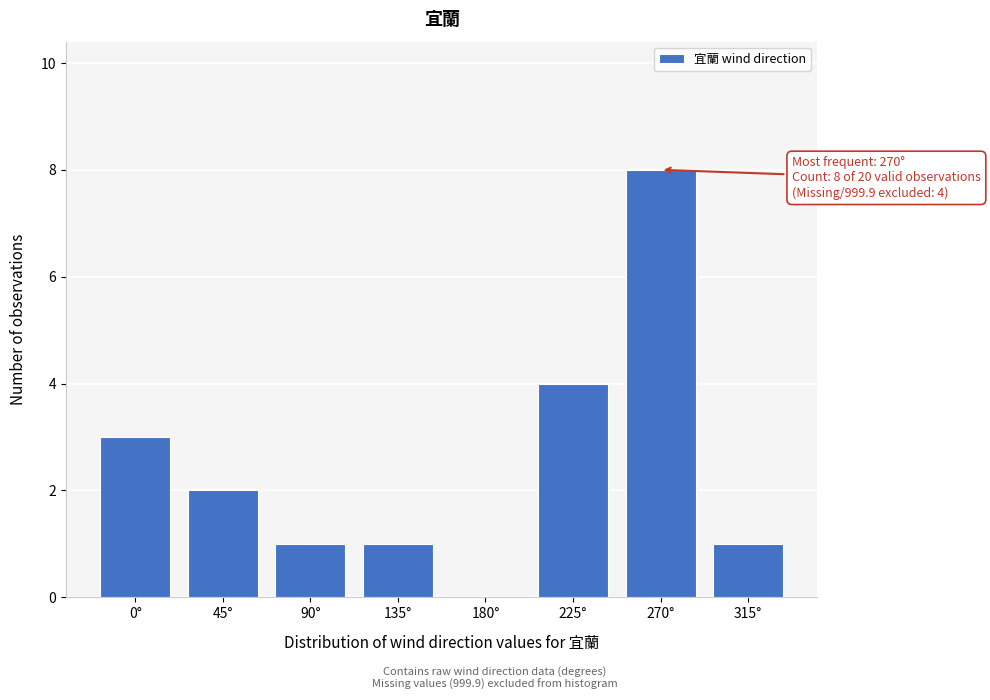

Reading left to right, extract all data points from this chart.

0°=3	45°=2	90°=1	135°=1	180°=0	225°=4	270°=8	315°=1